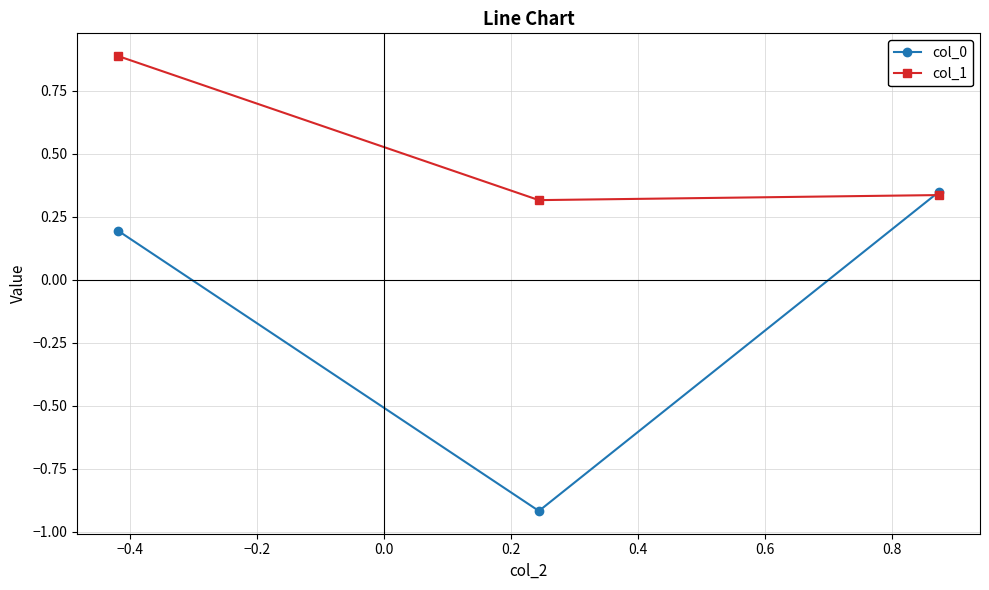

What are all the series names shown in the legend?

col_0, col_1